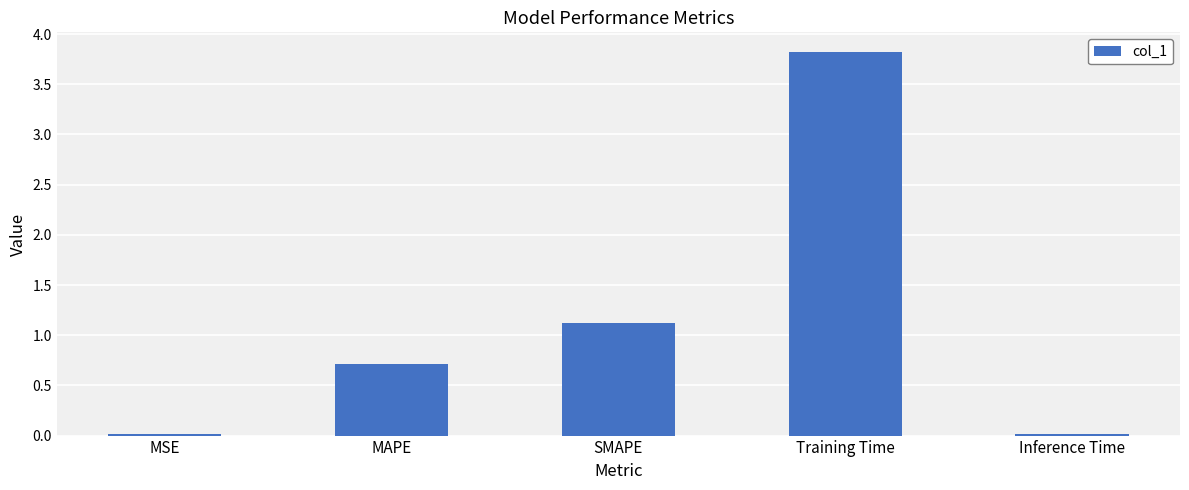

What is the change in value from MAPE to Inference Time?

-0.7